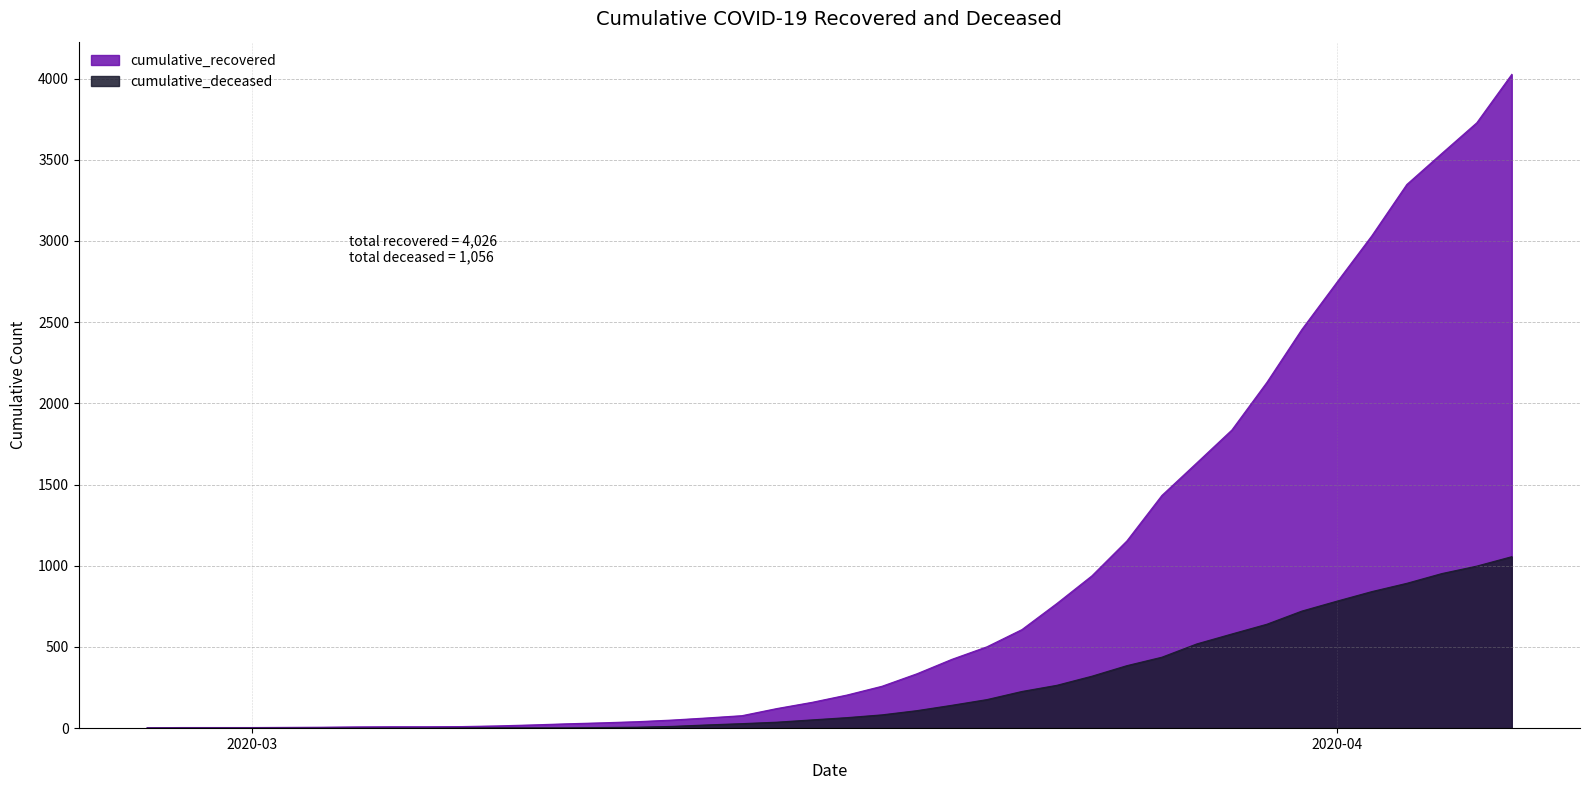

What is the value of the cumulative_recovered point at the 17th from the left?

63